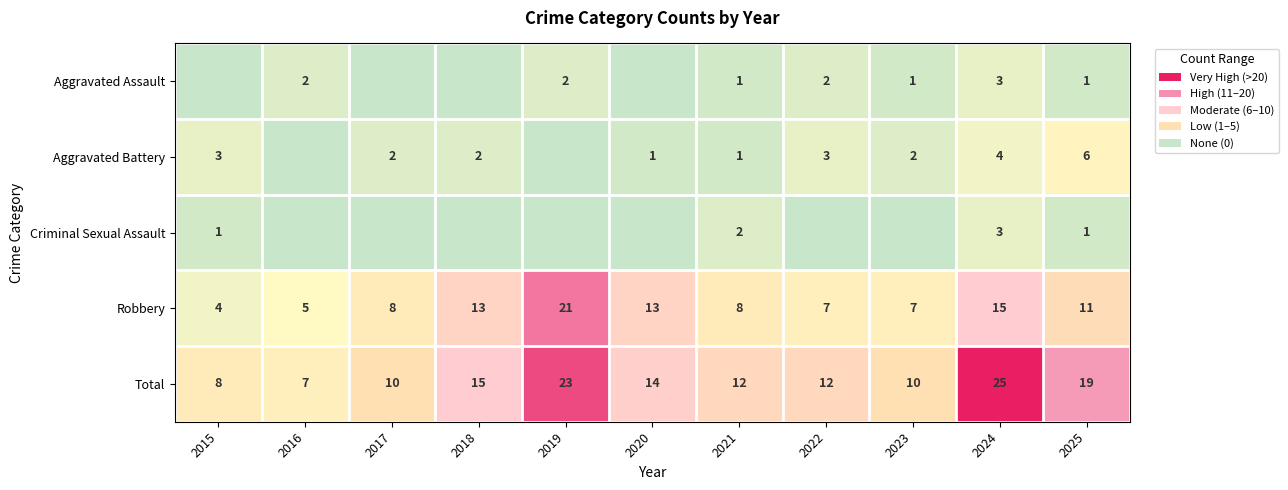

Which category has the highest value in the Robbery series?

2019